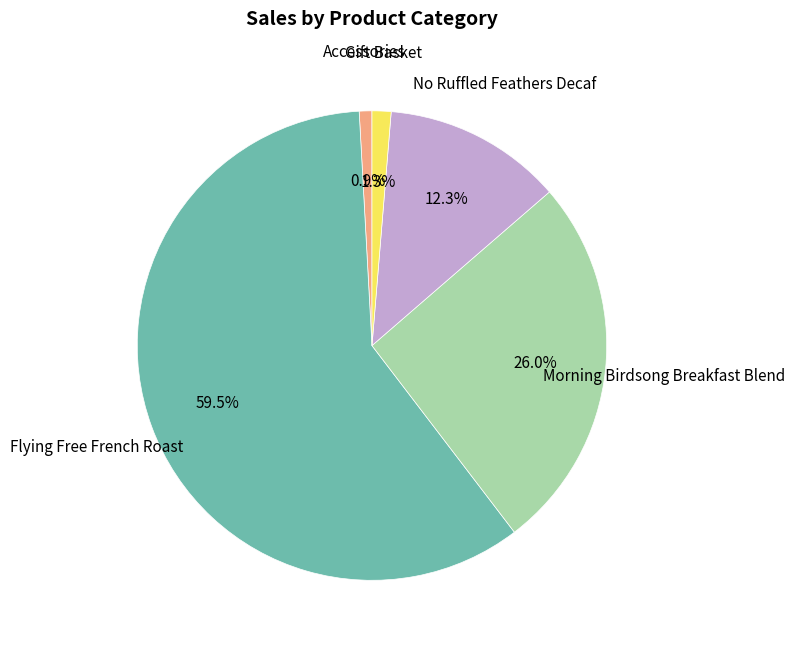

Is there a majority slice in this chart?

Yes